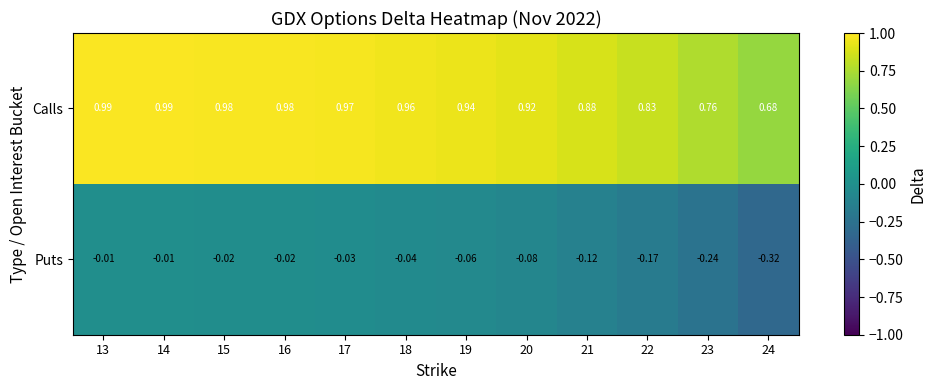

Is the value of Calls at 18 greater than the value of Puts at 21?

Yes